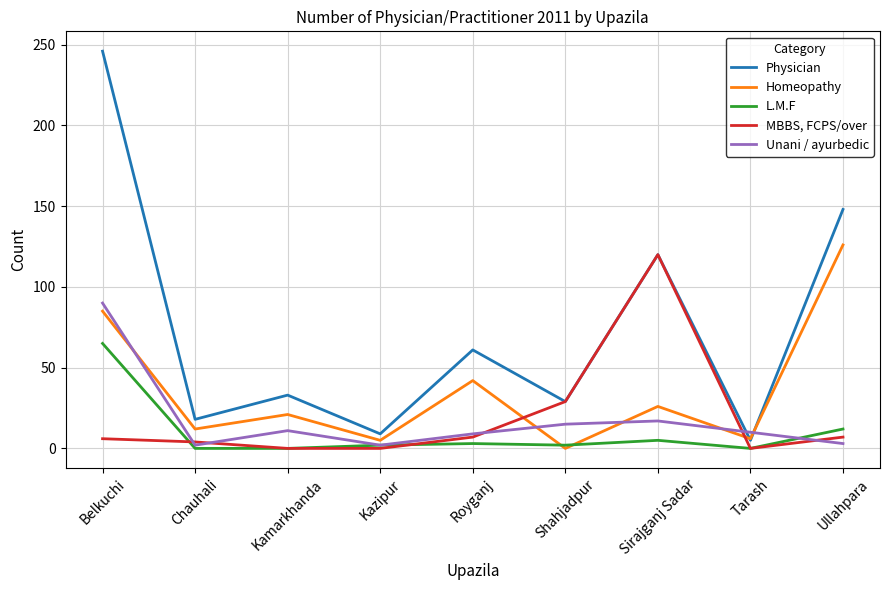

Which series has the largest total across all categories?

Physician